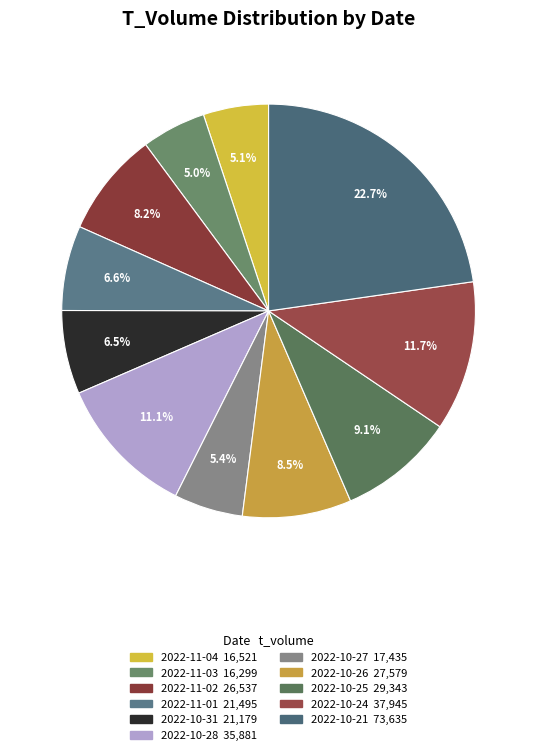

How many segments does this pie chart have?

11